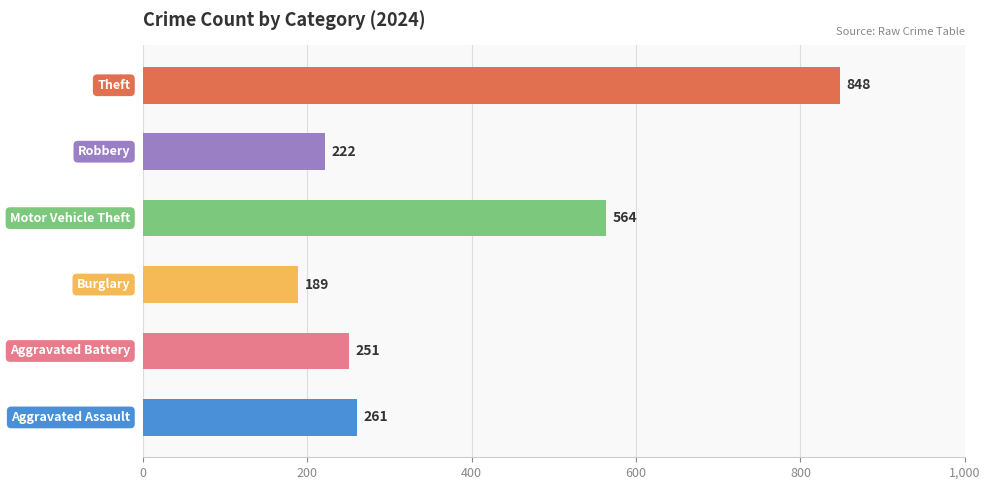

Is it true that Aggravated Battery equals 422 at 2015?

False